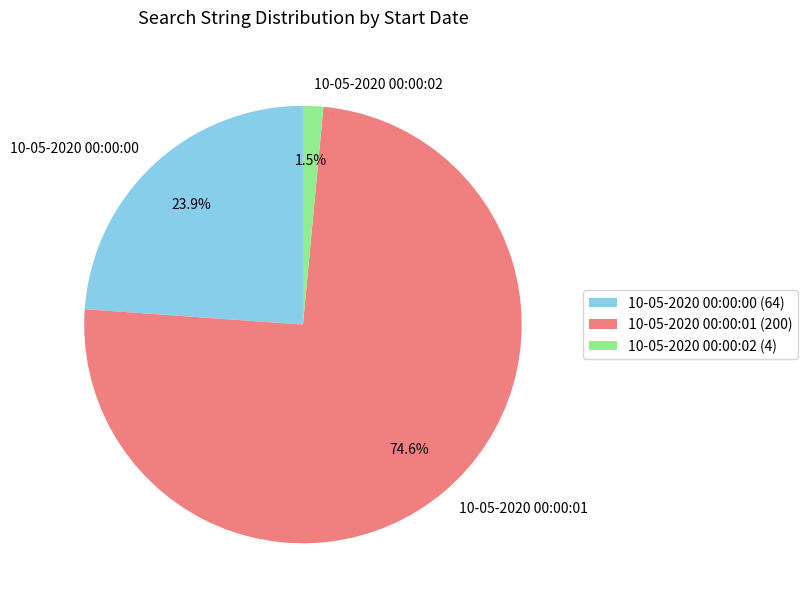

How many segments does this pie chart have?

3